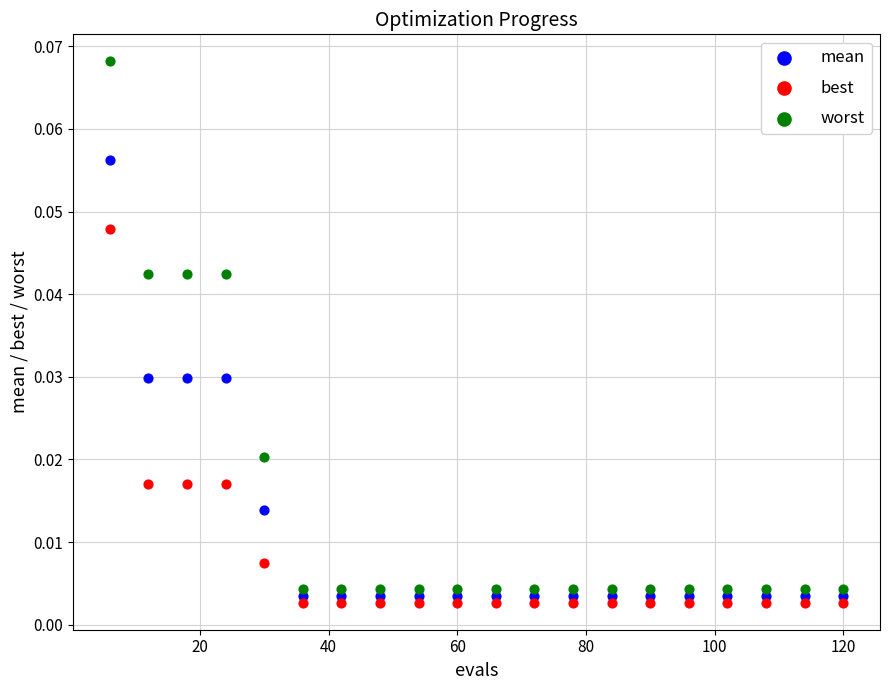

Which series has the widest spread of Y values?

worst